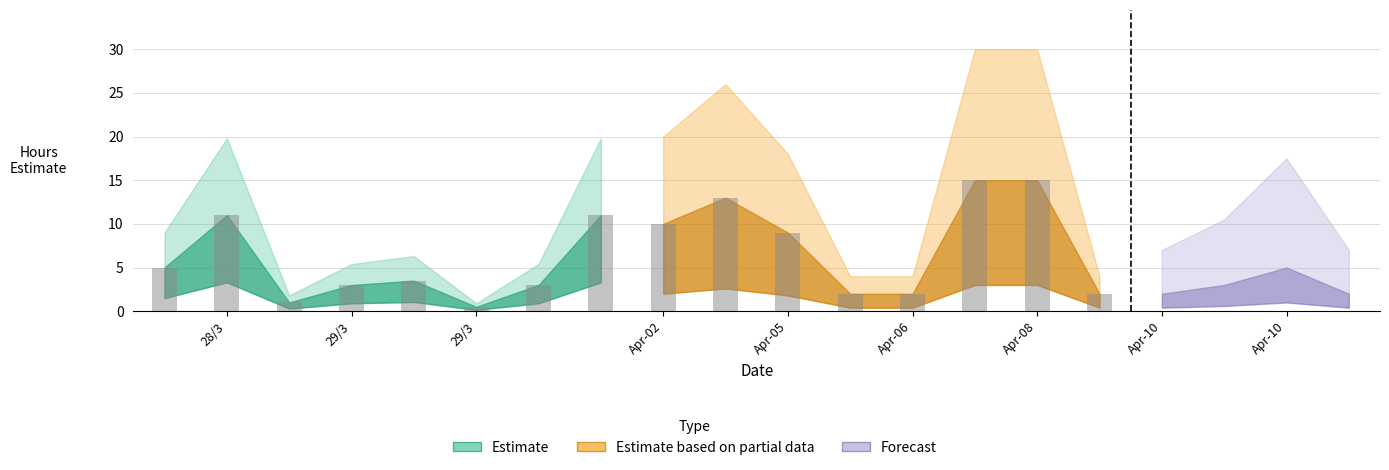

Does the chart contain stacked bars?

No